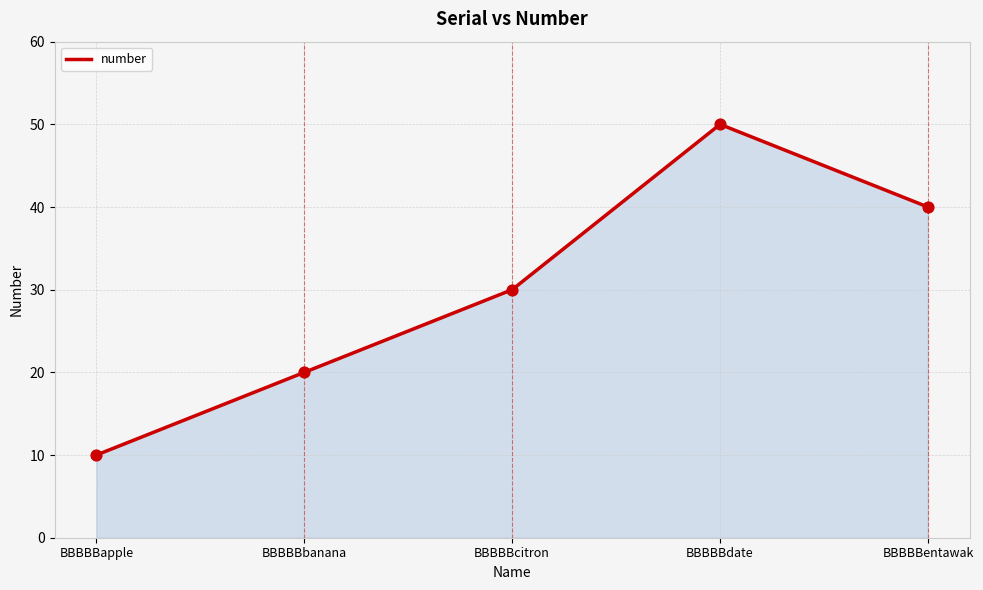

Between BBBBBcitron and BBBBBentawak, which is larger?

BBBBBentawak